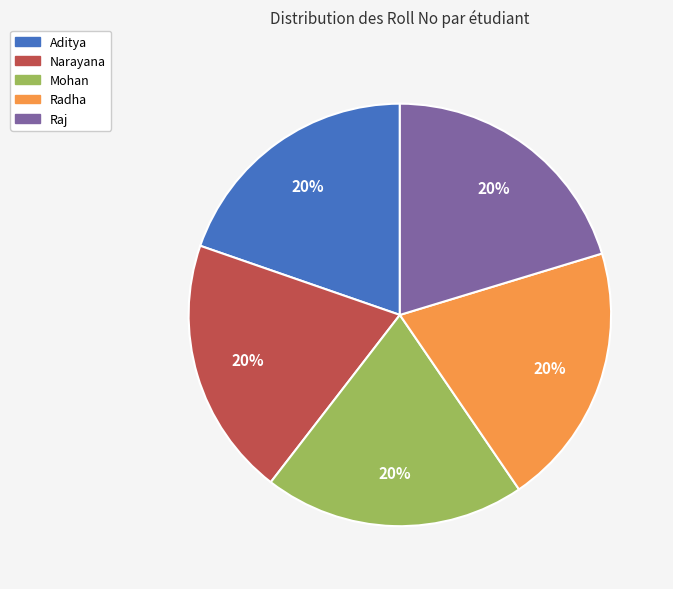

What percentage is the Narayana slice, to the nearest percent?

20%